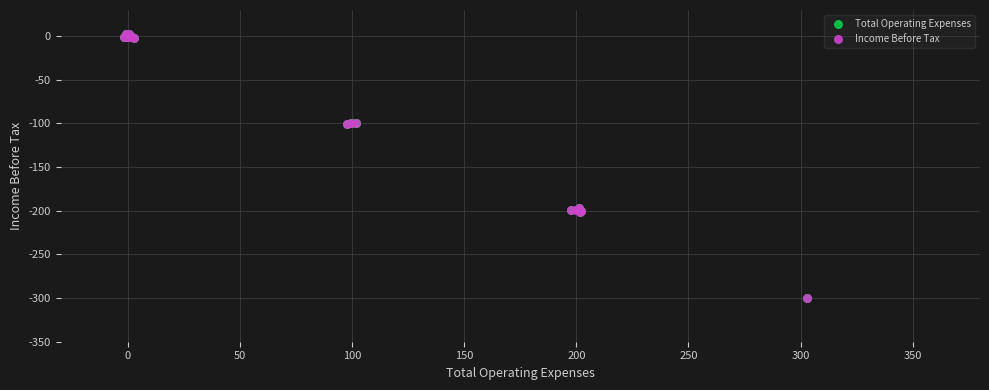

What are all the series names shown in the legend?

Total Operating Expenses, Income Before Tax